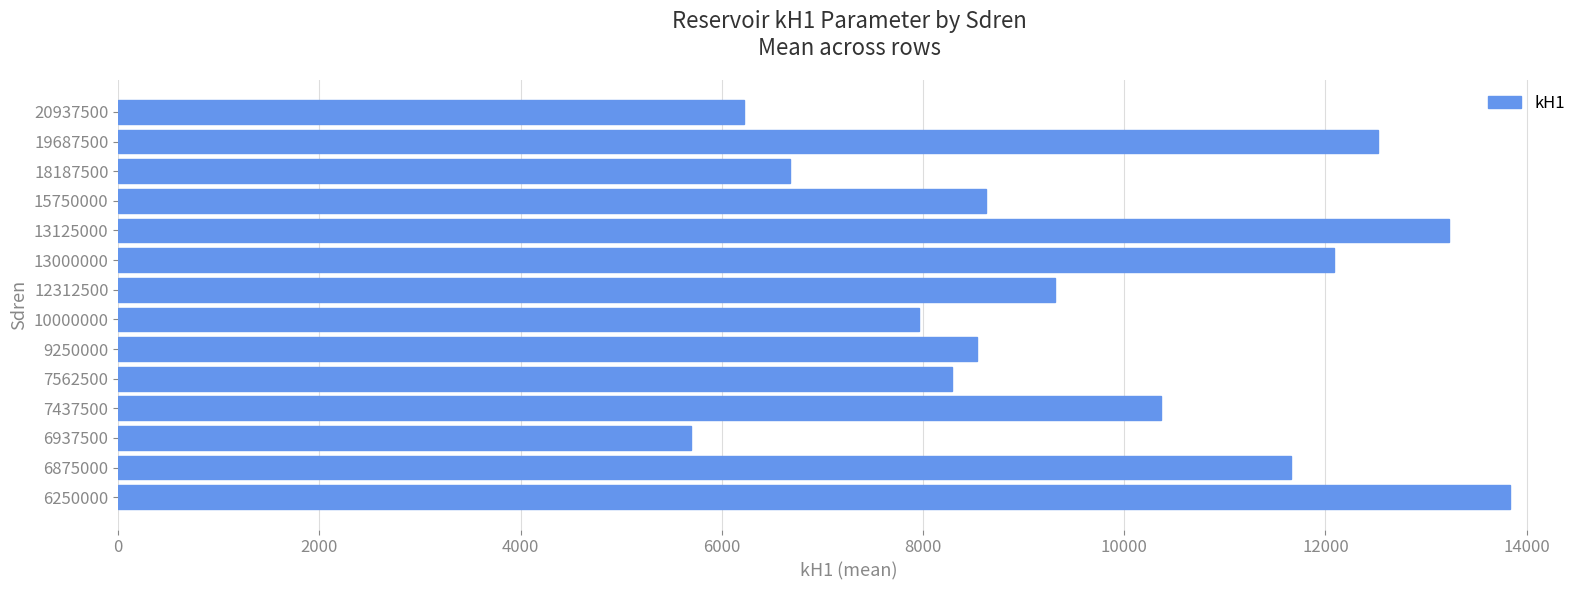

The chart shows a value of 8284.3 at 7562500. True or false?

True